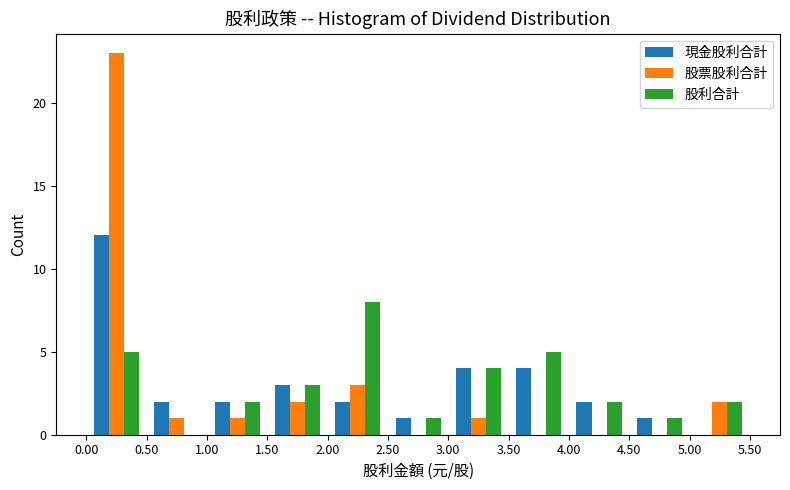

What is the height of the 股票股利合計 bar covering 5.00 to 5.50 on the x-axis? The values are not printed on the chart, so give them approximately, as read against the axis.

2